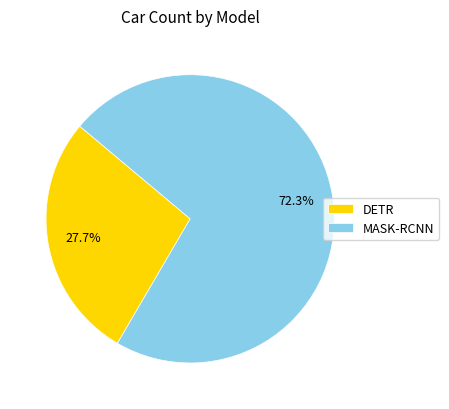

To the nearest percent, what percentage of the pie is MASK-RCNN?

72%